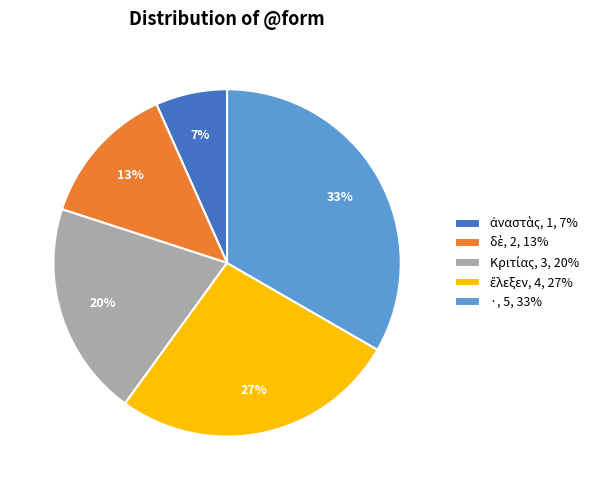

To the nearest percent, what is the average slice percentage?

20%